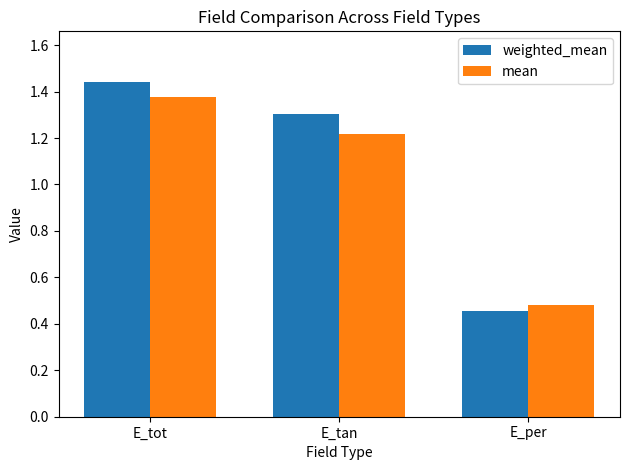

Which series has the widest spread of values?

weighted_mean